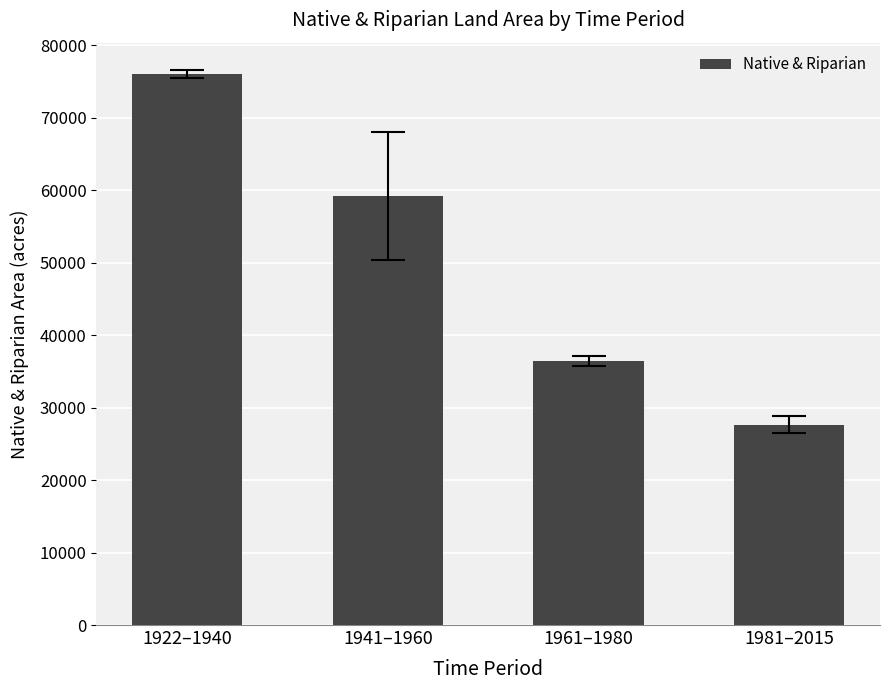

What is the average value?

49804.7